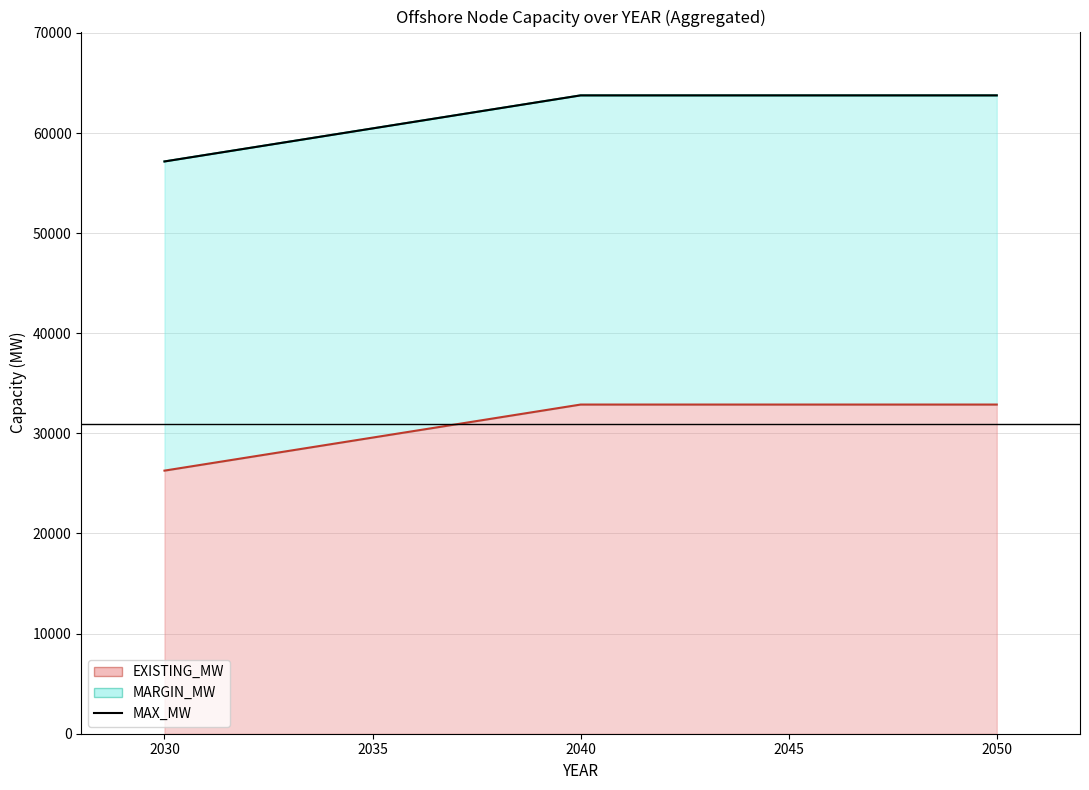

What is the minimum value shown in the chart?

57161.4